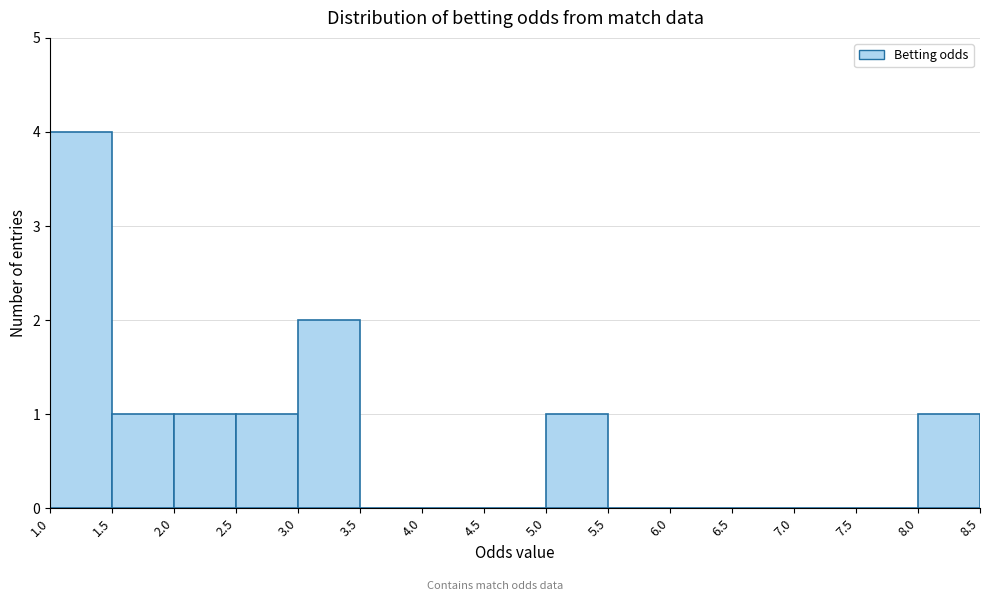

Reading left to right, transcribe this chart: for each bar, give the range it covers on the x-axis and its height. The values are not printed on the chart, so give them approximately, as read against the axis.

1.0 to 1.5: 4
1.5 to 2.0: 1
2.0 to 2.5: 1
2.5 to 3.0: 1
3.0 to 3.5: 2
3.5 to 4.0: 0
4.0 to 4.5: 0
4.5 to 5.0: 0
5.0 to 5.5: 1
5.5 to 6.0: 0
6.0 to 6.5: 0
6.5 to 7.0: 0
7.0 to 7.5: 0
7.5 to 8.0: 0
8.0 to 8.5: 1